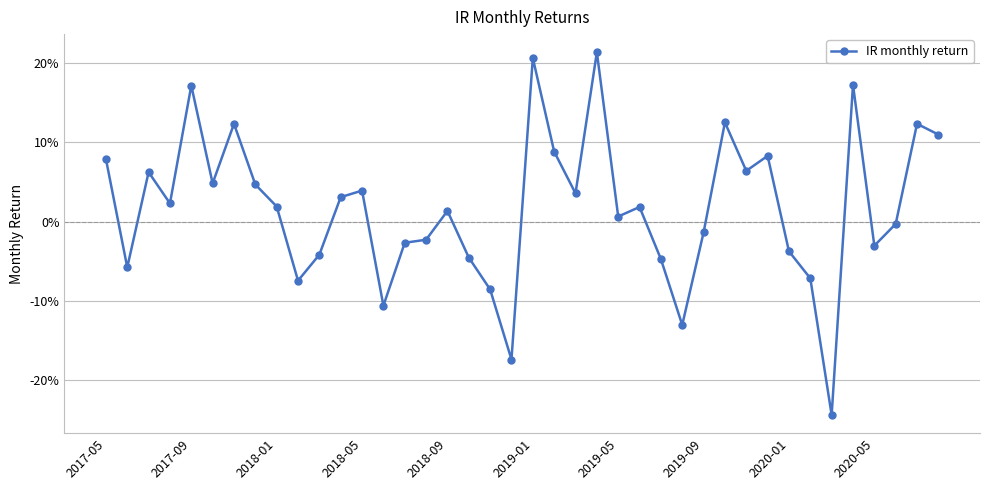

At which category does the chart reach its minimum across all series?

34